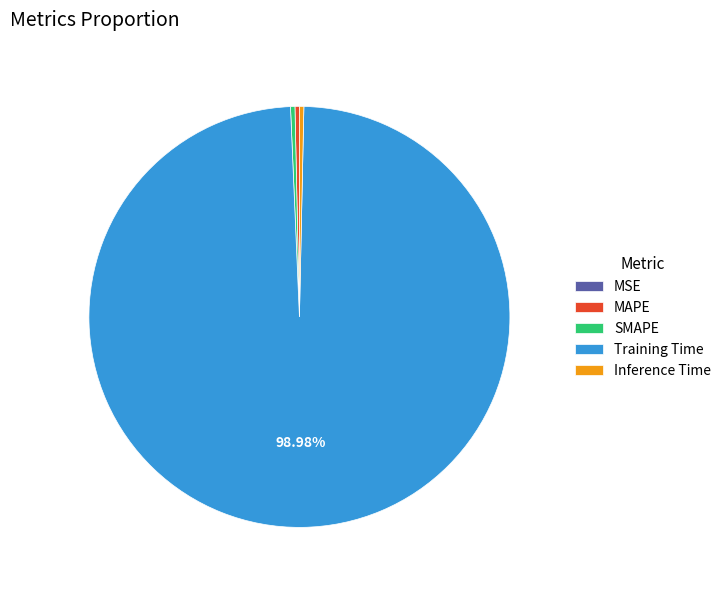

What is the majority slice?

Training Time